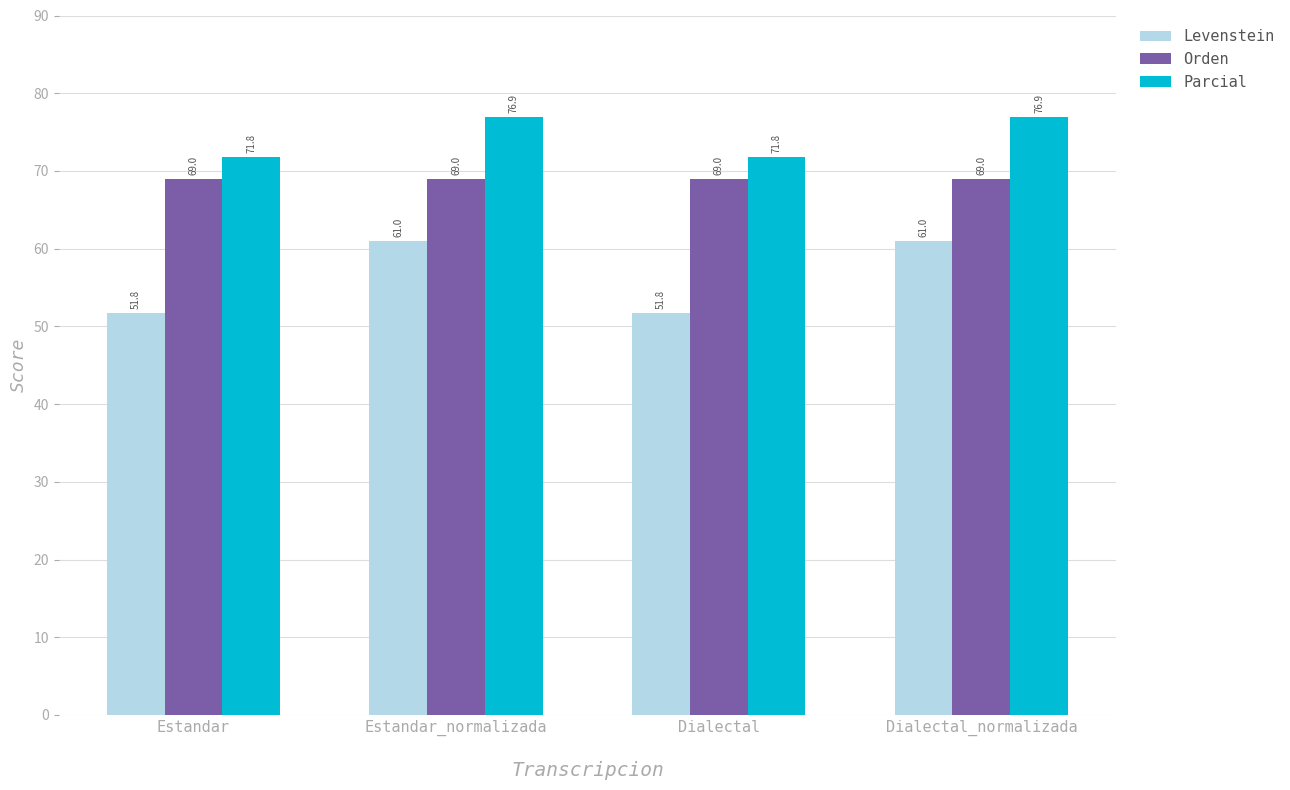

What is the difference between the maximum and second lowest values in the Levenstein series?

9.2